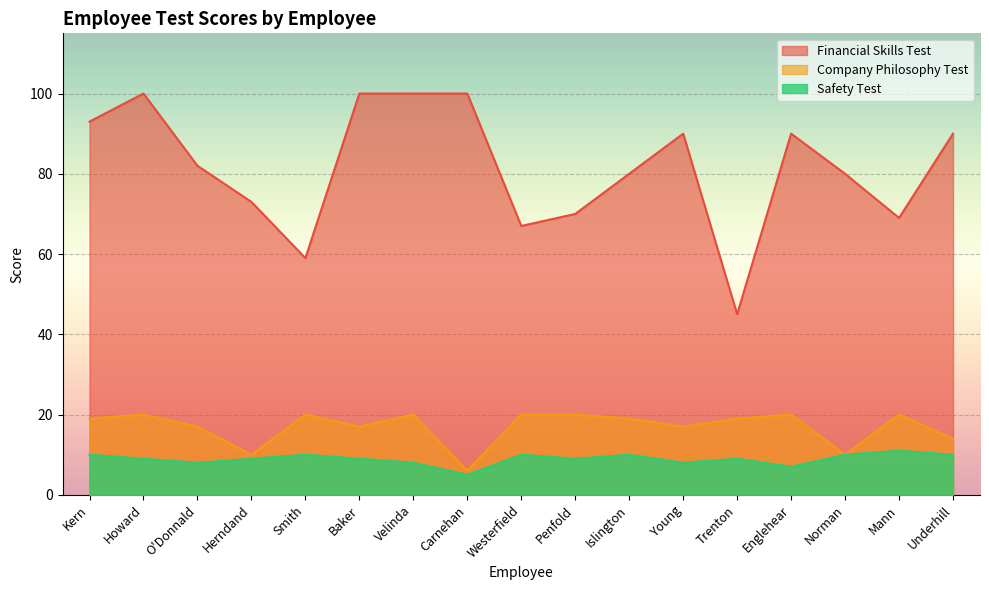

What are all the series names shown in the legend?

Financial Skills Test, Company Philosophy Test, Safety Test